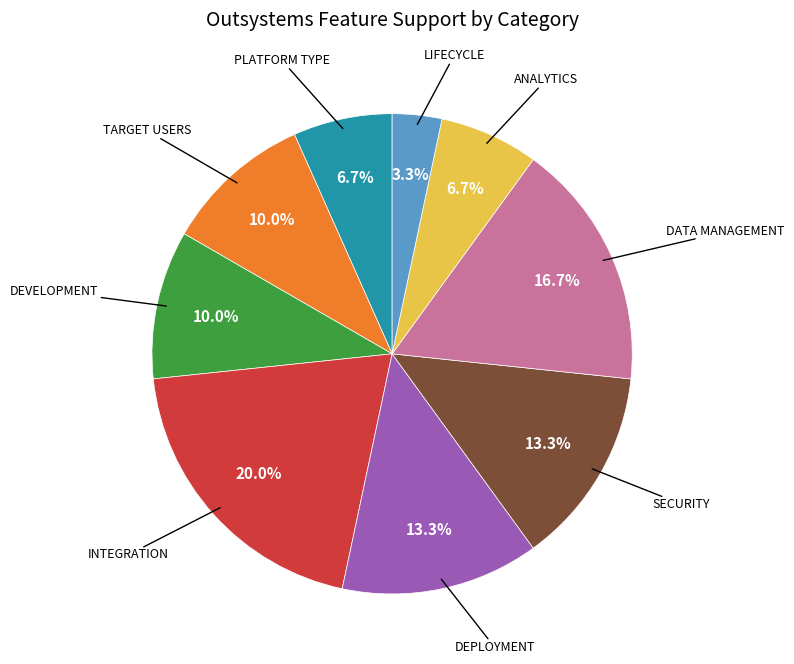

Is there a majority slice in this chart?

No